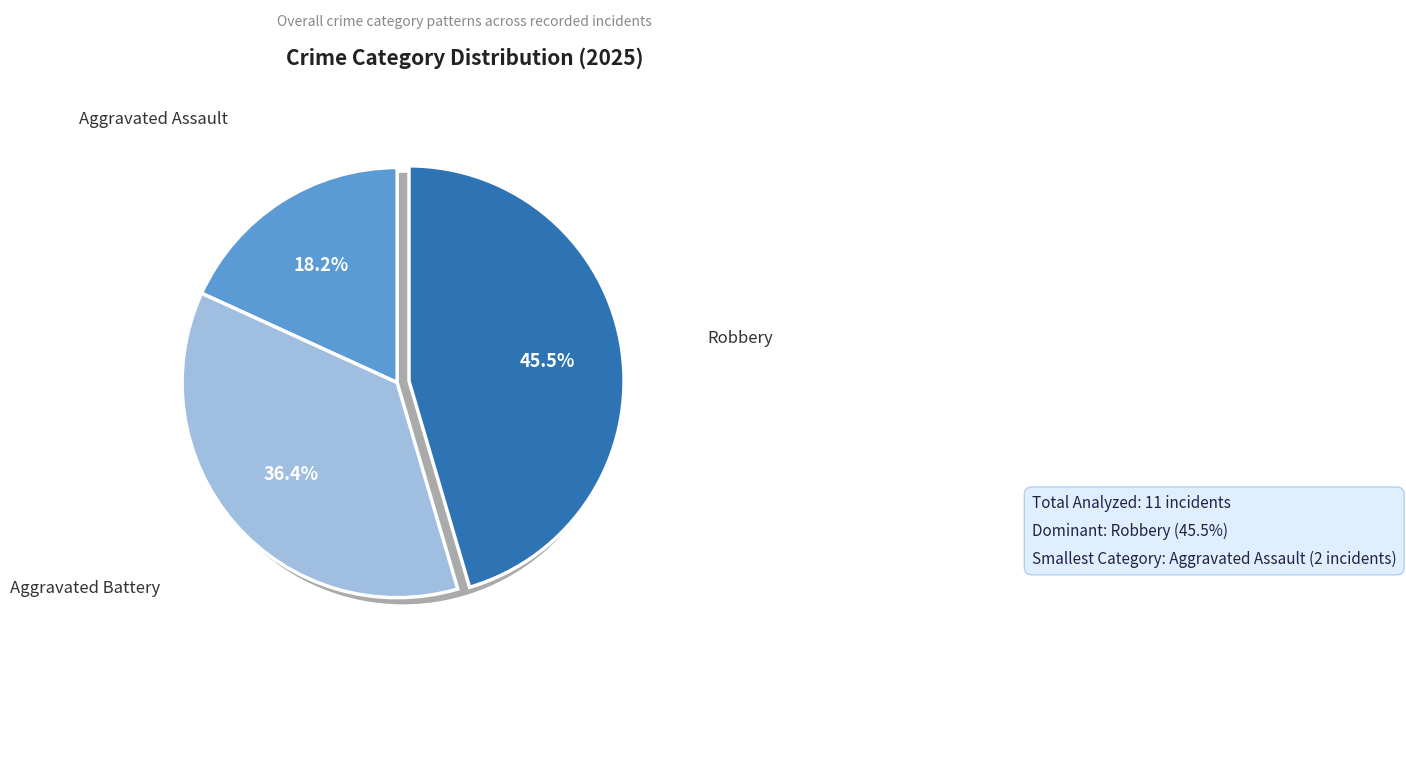

Which category has the smallest portion of the pie?

Aggravated Assault